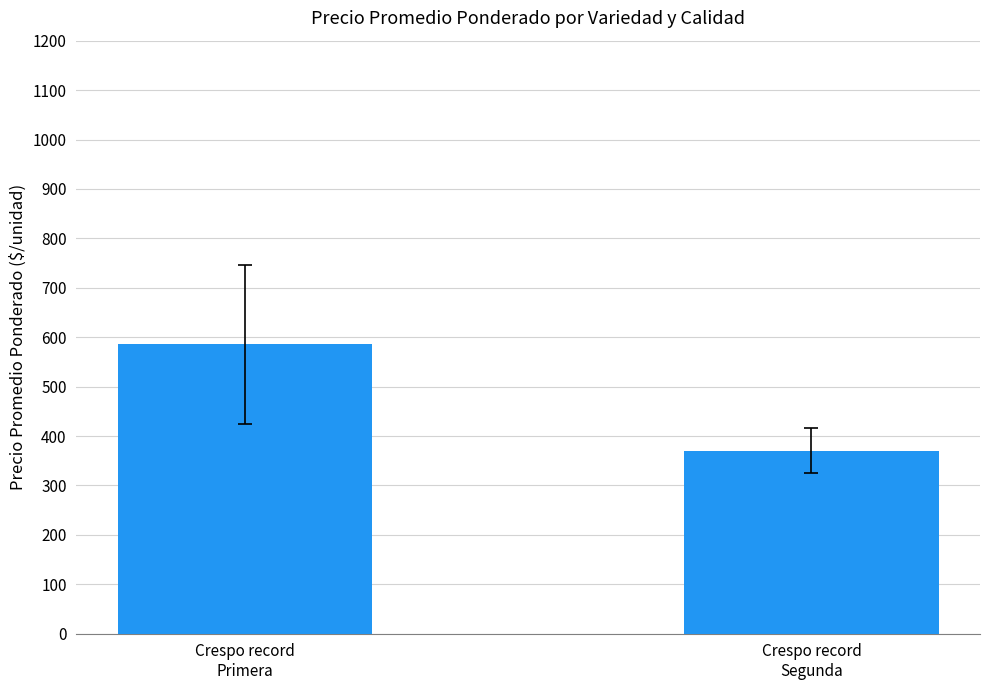

What is the label of the 2nd bar from the left?

Crespo record
Segunda